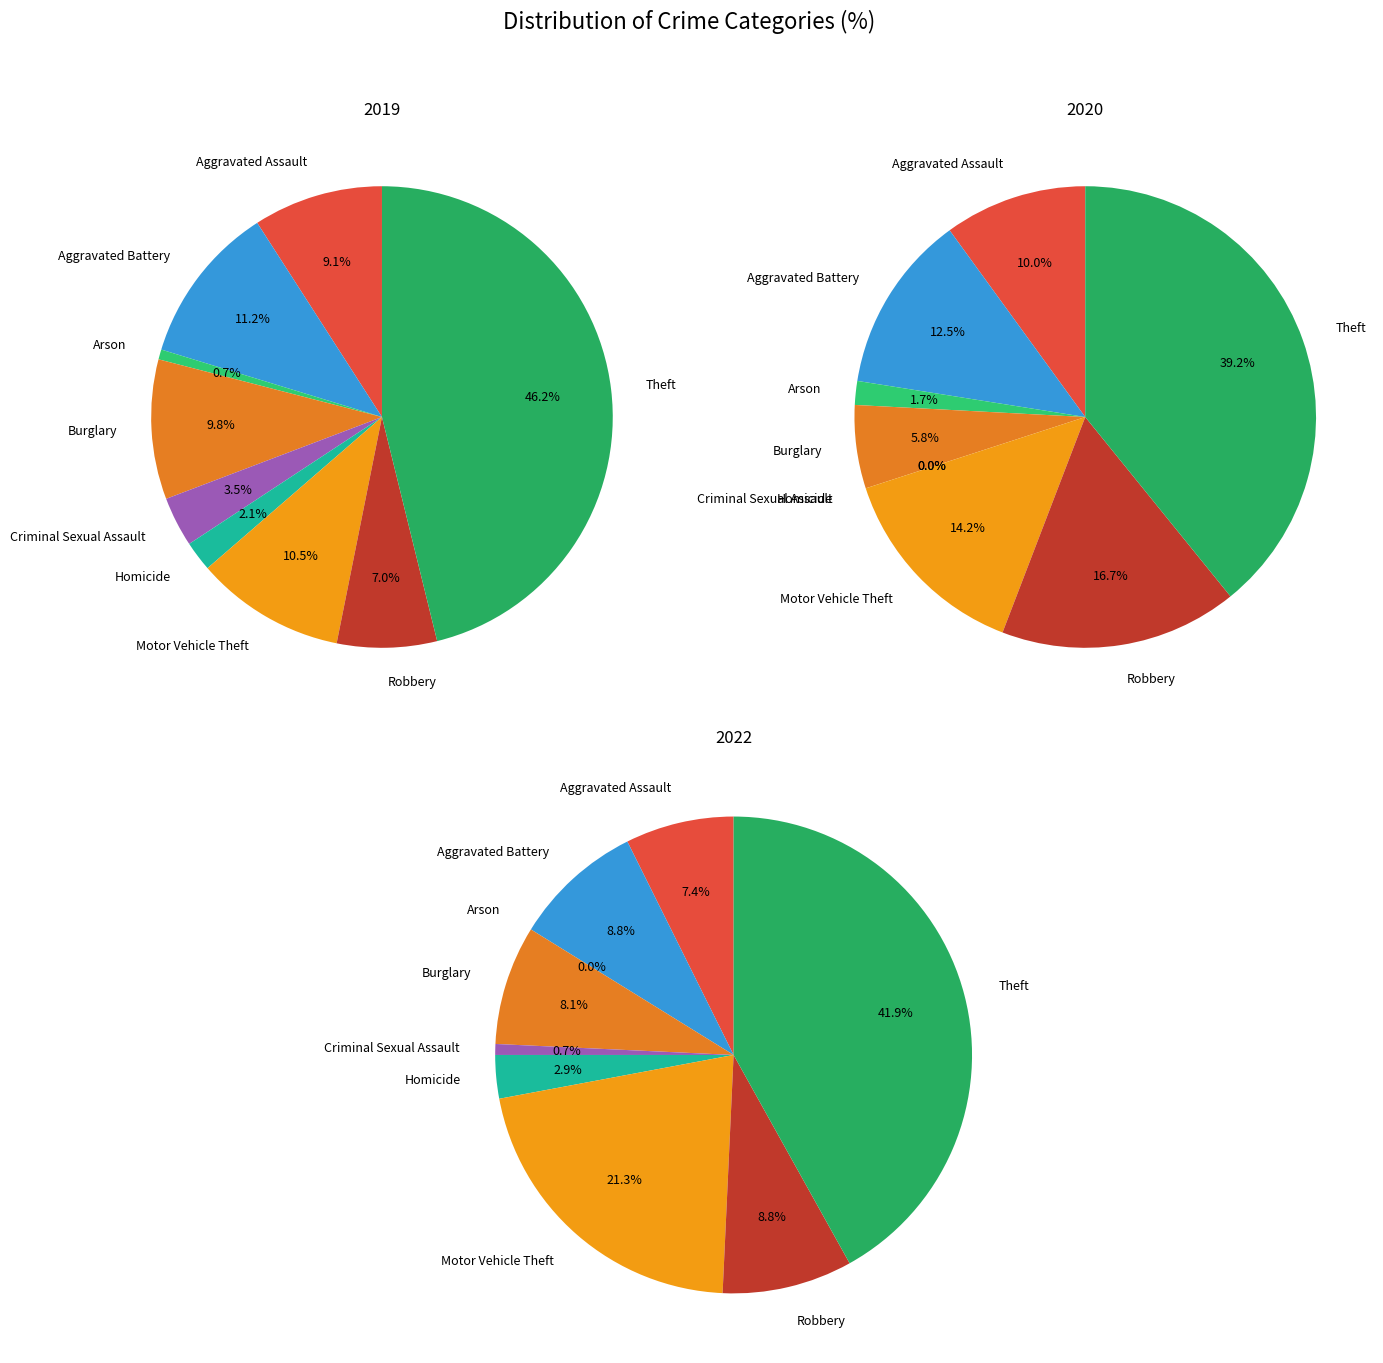

Rank the series by their average value, from highest to lowest.

values_2019, values_2022, values_2020